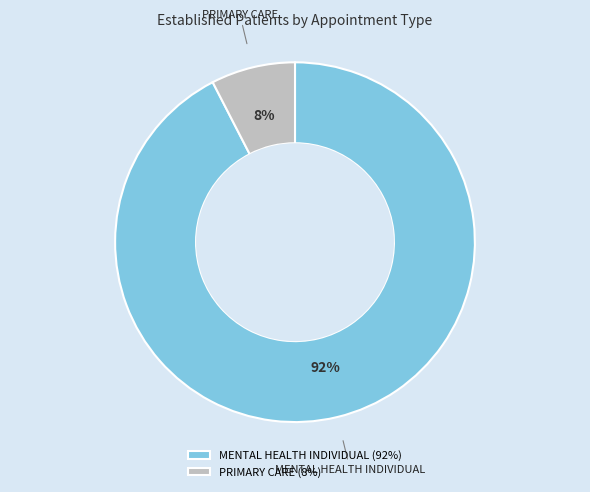

What percentage is the MENTAL HEALTH INDIVIDUAL slice, to the nearest percent?

92%